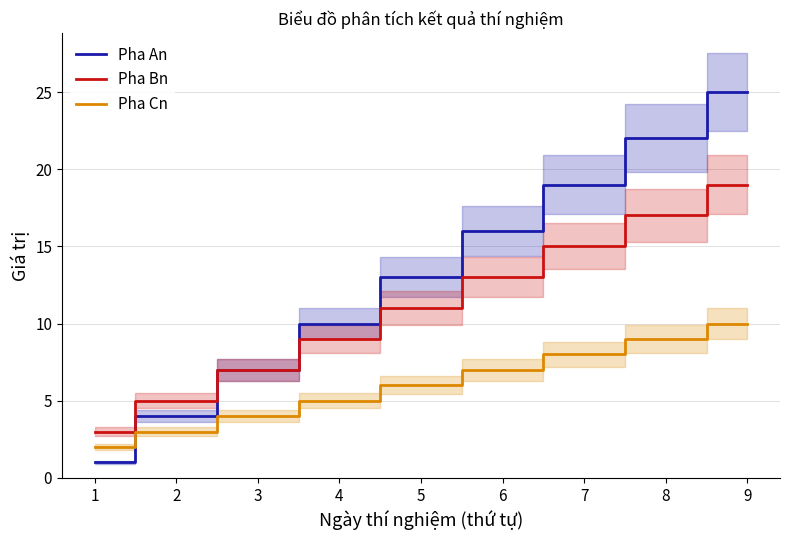

What is the lowest value of the Pha An series?

1